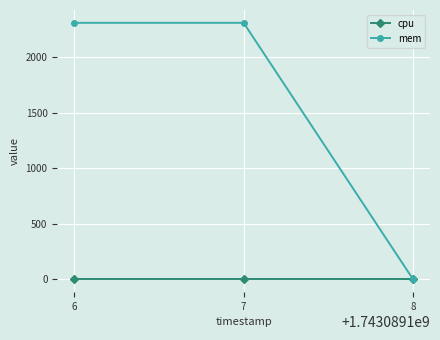

Rank the series by their maximum value, from lowest to highest.

cpu, mem